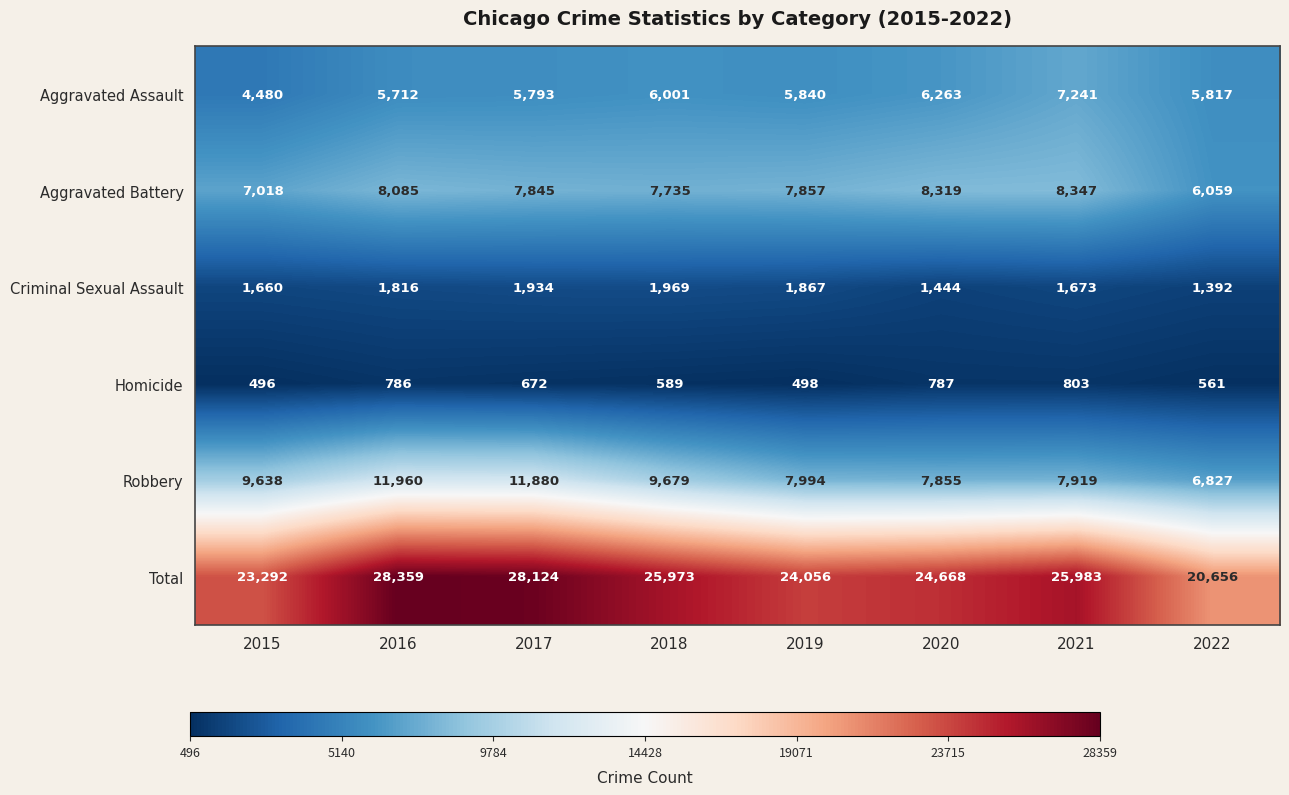

The Criminal Sexual Assault series shows 1444 at 2020. True or false?

True